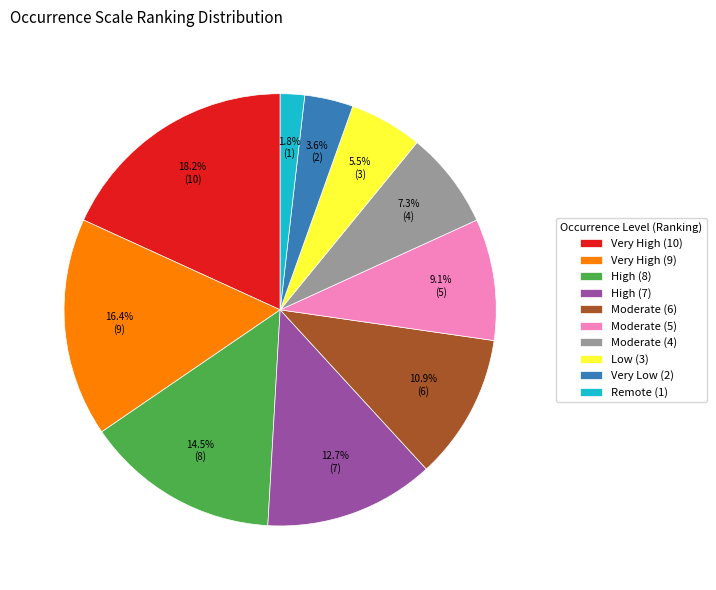

What is the smallest slice in the pie chart?

Remote (1)